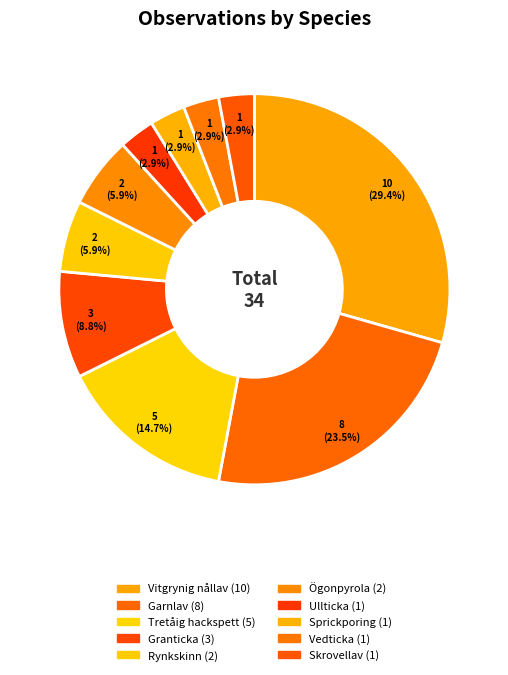

To the nearest percent, what portion does Rynkskinn represent?

6%